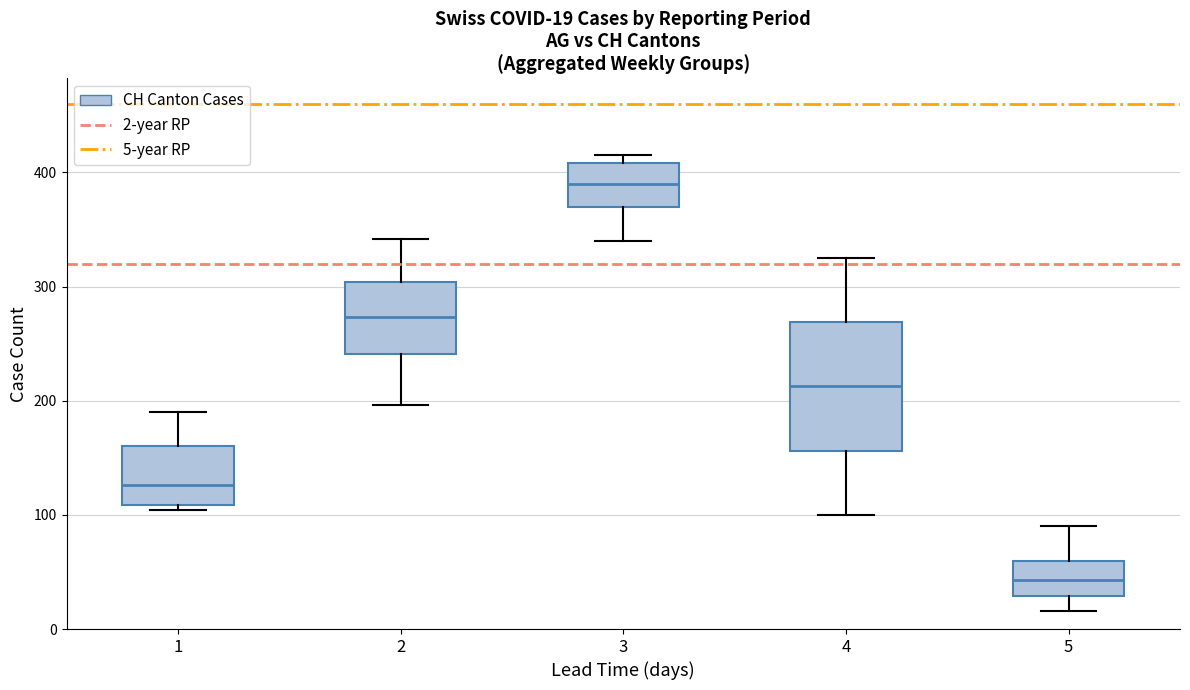

Which box's median line is the lowest?

5